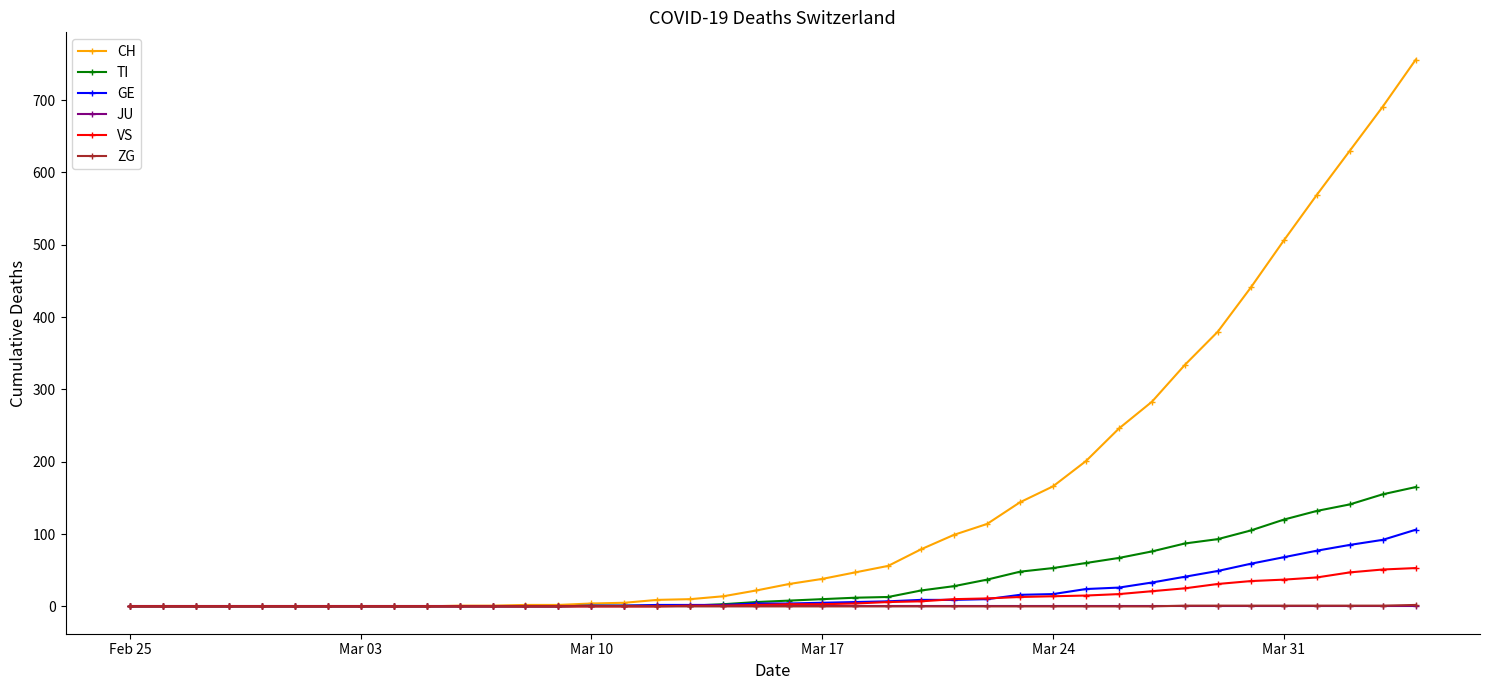

Which series has the largest total across all categories?

CH